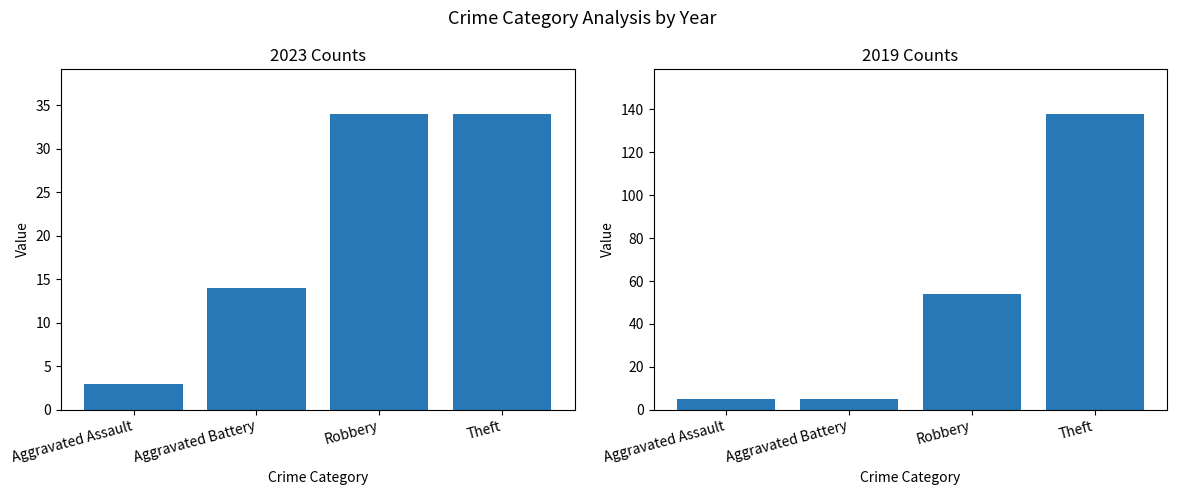

True or false: 2019 has a value of 115 at Total.

False